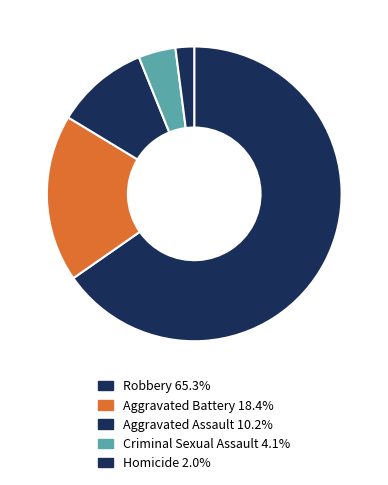

To the nearest percent, what is the average slice percentage?

20%